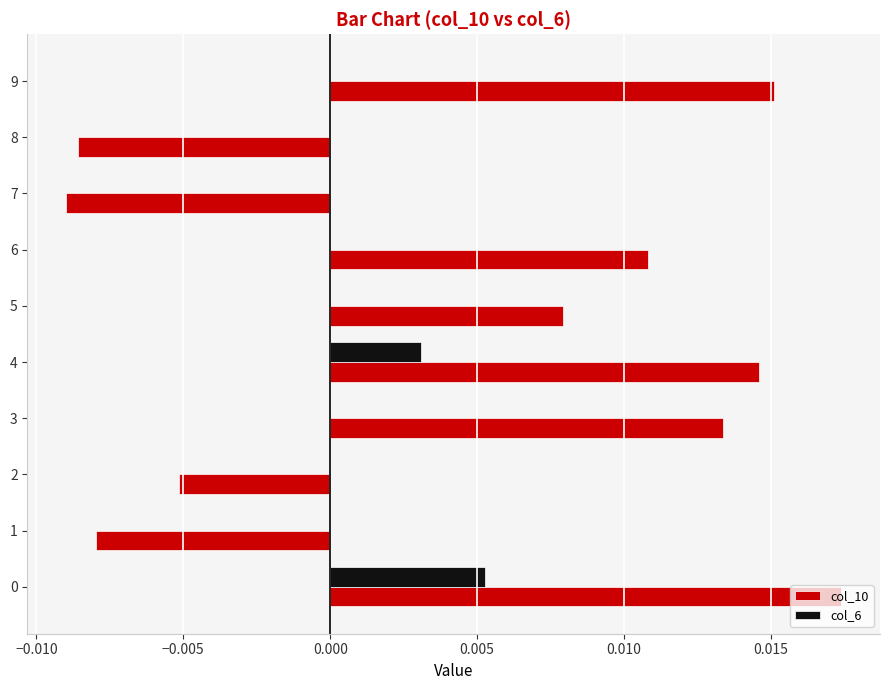

Which series has the largest total across all categories?

col_10